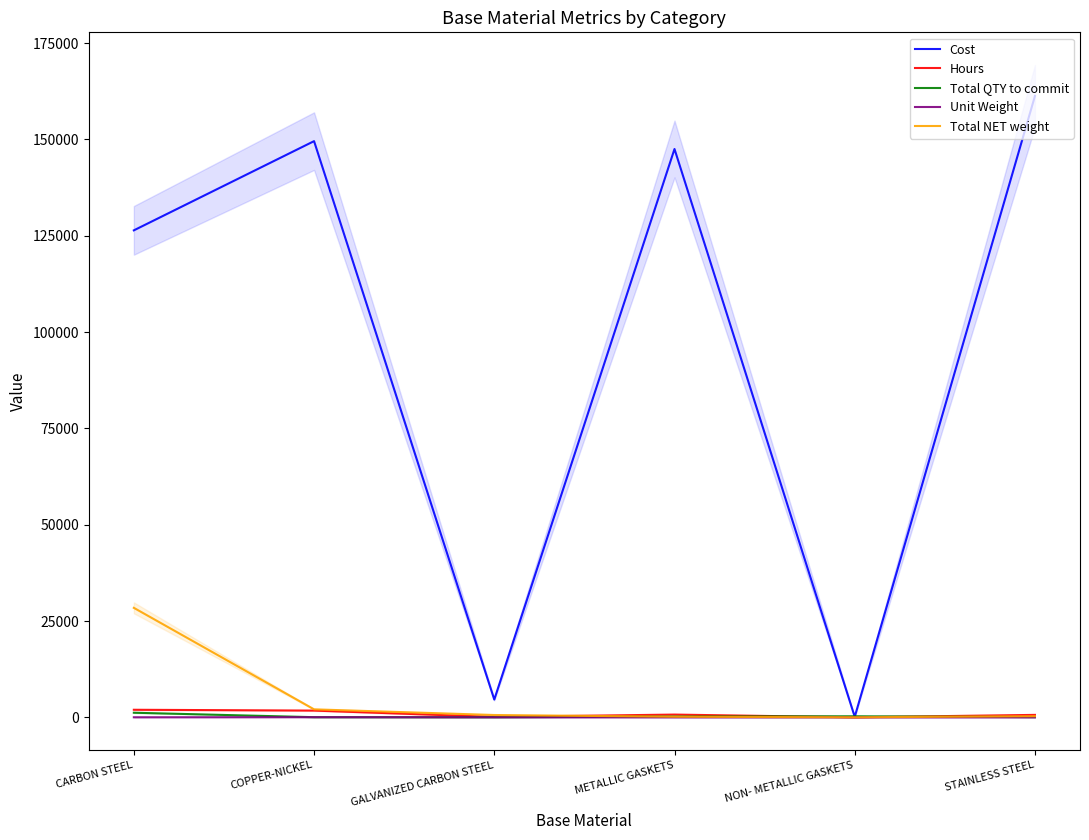

True or false: Cost has more than 1 interior local peaks.

True